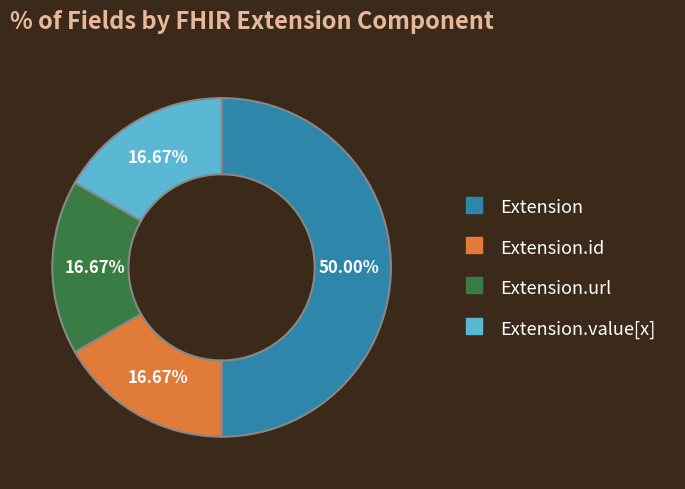

How many slices are in this pie chart?

4